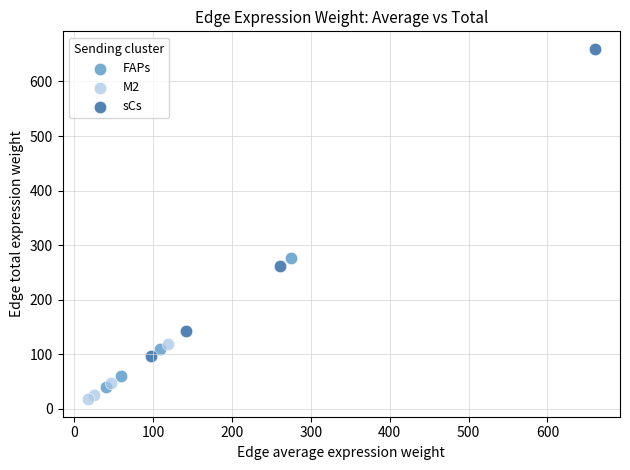

What are all the series names shown in the legend?

FAPs, M2, sCs